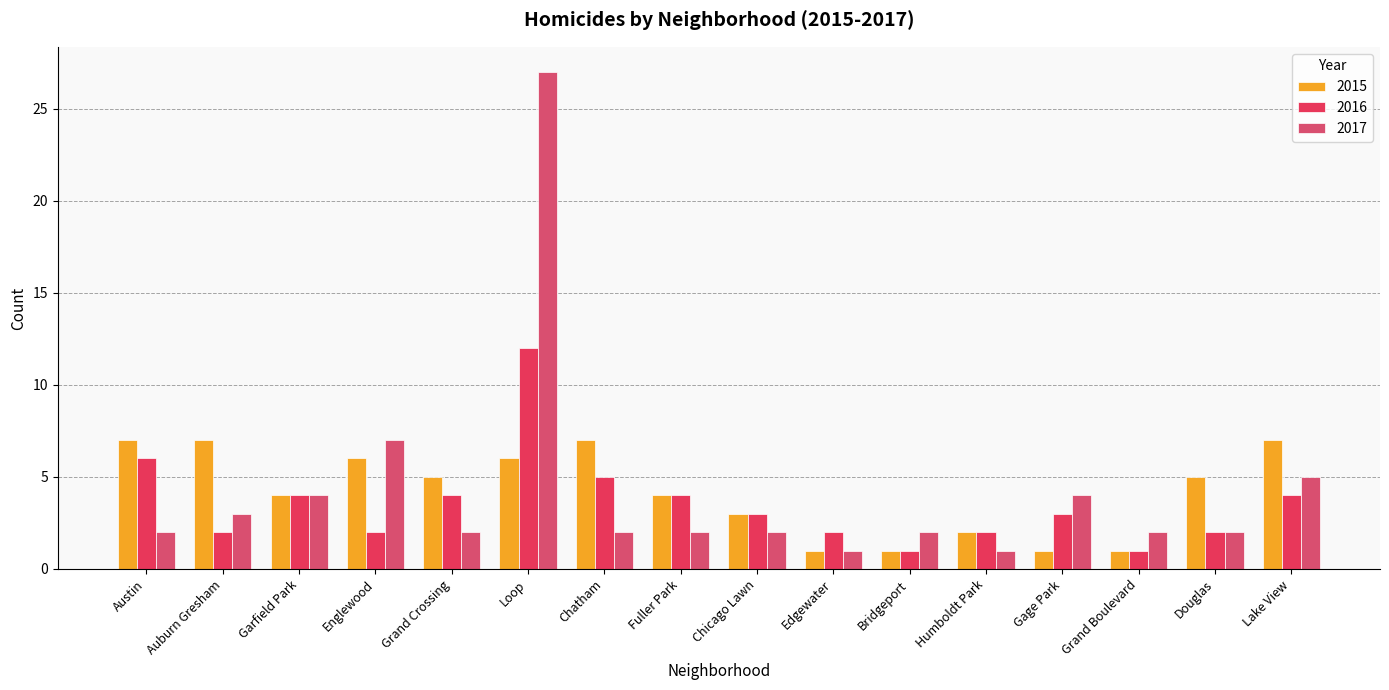

What is the difference between the maximum and minimum values in the 2016 series?

11